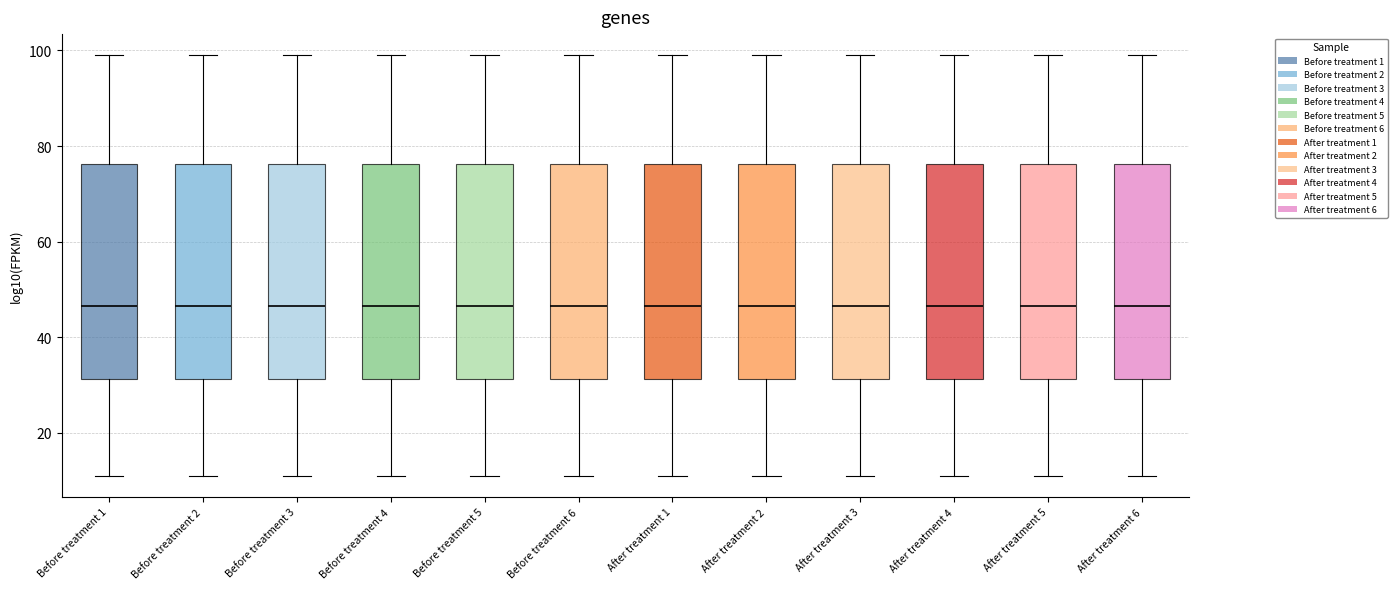

Reading left to right, read every box against the y-axis: the position of its median line, the range the box covers, and the ends of its whiskers. The values are not printed on the chart, so give them approximately, as read against the axis.

Before treatment 1: median 46, box 32 to 76, whiskers 12 to 100
Before treatment 2: median 46, box 32 to 76, whiskers 12 to 100
Before treatment 3: median 46, box 32 to 76, whiskers 12 to 100
Before treatment 4: median 46, box 32 to 76, whiskers 12 to 100
Before treatment 5: median 46, box 32 to 76, whiskers 12 to 100
Before treatment 6: median 46, box 32 to 76, whiskers 12 to 100
After treatment 1: median 46, box 32 to 76, whiskers 12 to 100
After treatment 2: median 46, box 32 to 76, whiskers 12 to 100
After treatment 3: median 46, box 32 to 76, whiskers 12 to 100
After treatment 4: median 46, box 32 to 76, whiskers 12 to 100
After treatment 5: median 46, box 32 to 76, whiskers 12 to 100
After treatment 6: median 46, box 32 to 76, whiskers 12 to 100